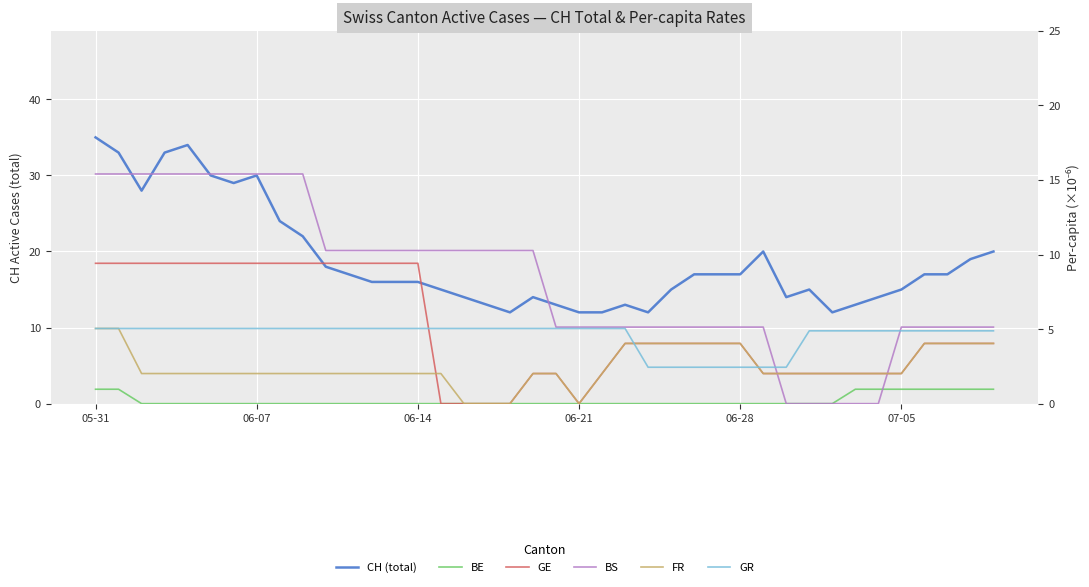

True or false: CH (total) and GR cross at least once.

False